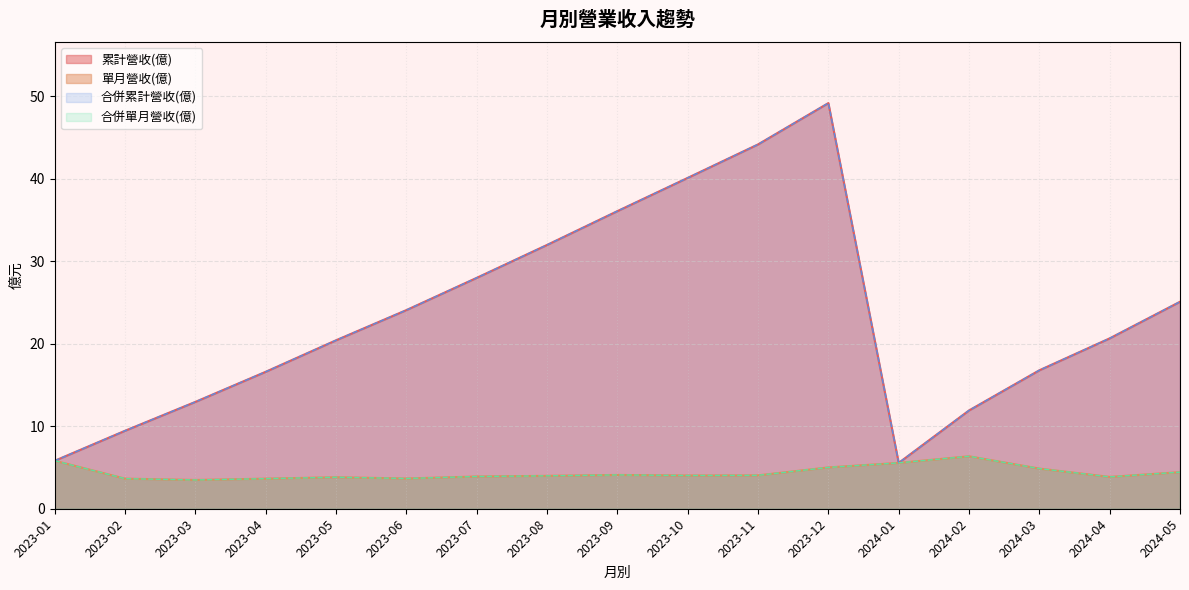

What are all the series names shown in the legend?

累計營收(億), 單月營收(億), 合併累計營收(億), 合併單月營收(億)